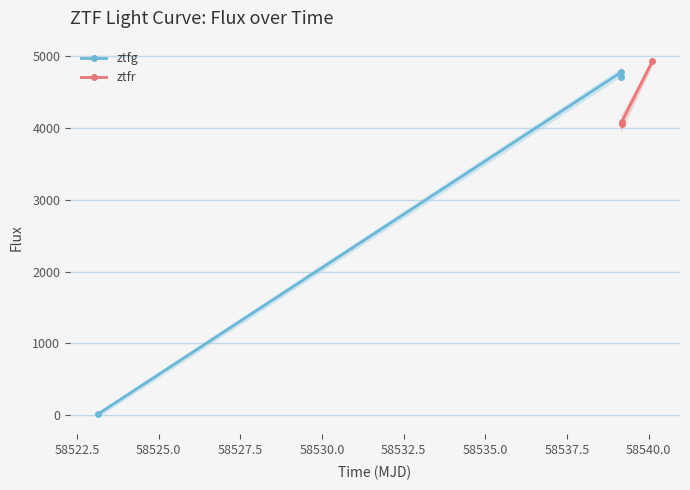

What is the maximum value for ztfr?

4923.7